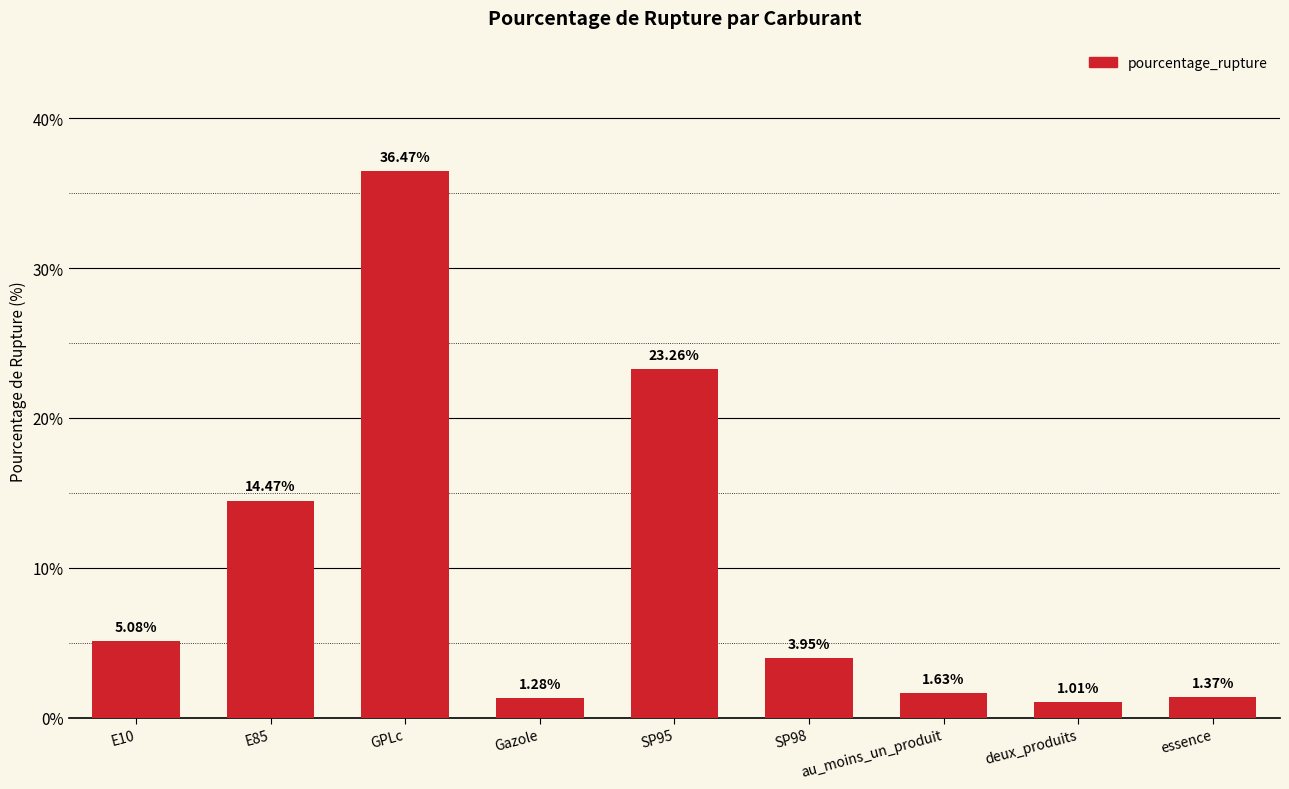

How many bars are there in total?

9